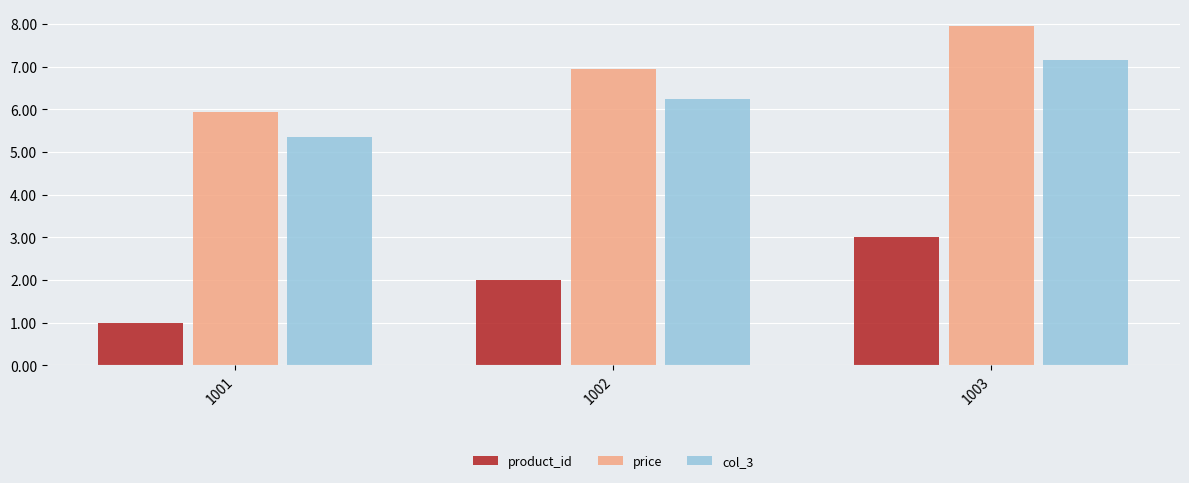

Reading left to right, extract all data points from this chart.

product_id: 1.0	2.0	3.0
price: 6.0	7.0	8.0
col_3: 5.4	6.3	7.2